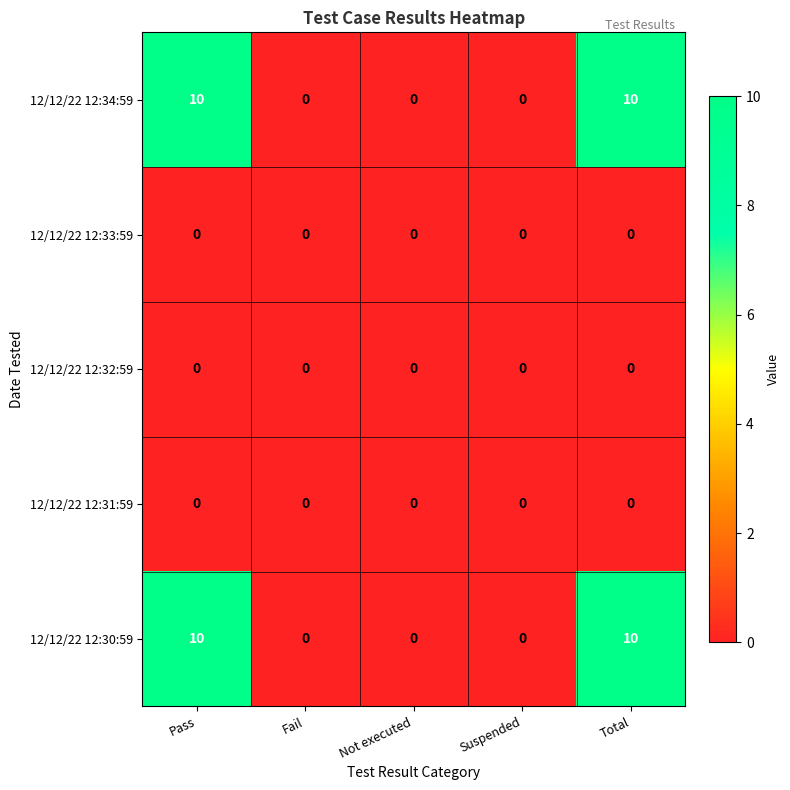

What is the sum of the 12/12/22 12:34:59 values at Total and Pass?

20